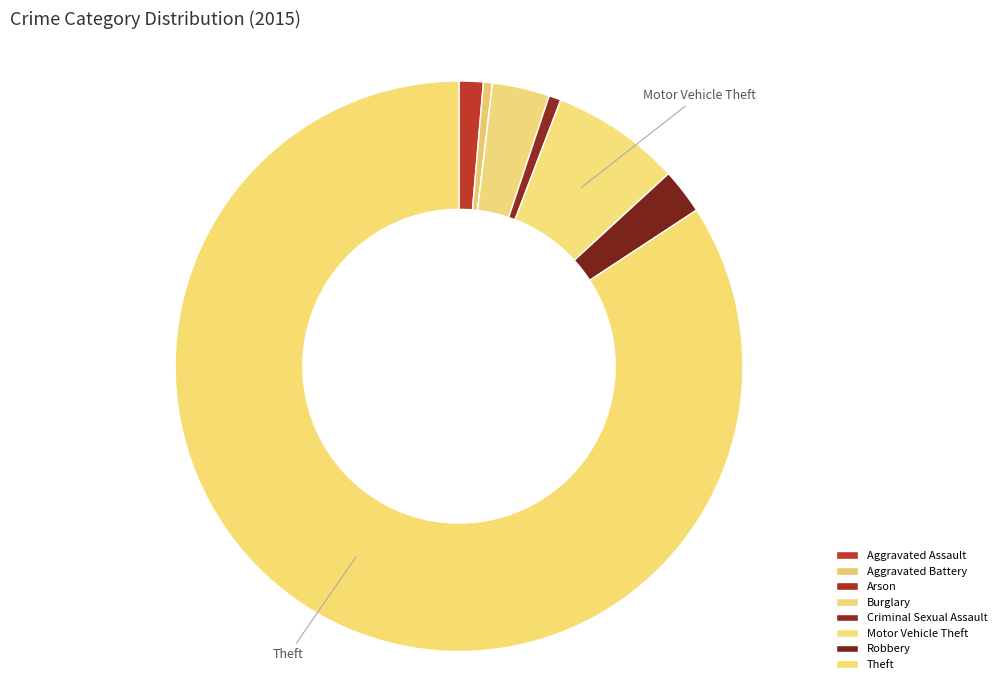

How many segments does this pie chart have?

8